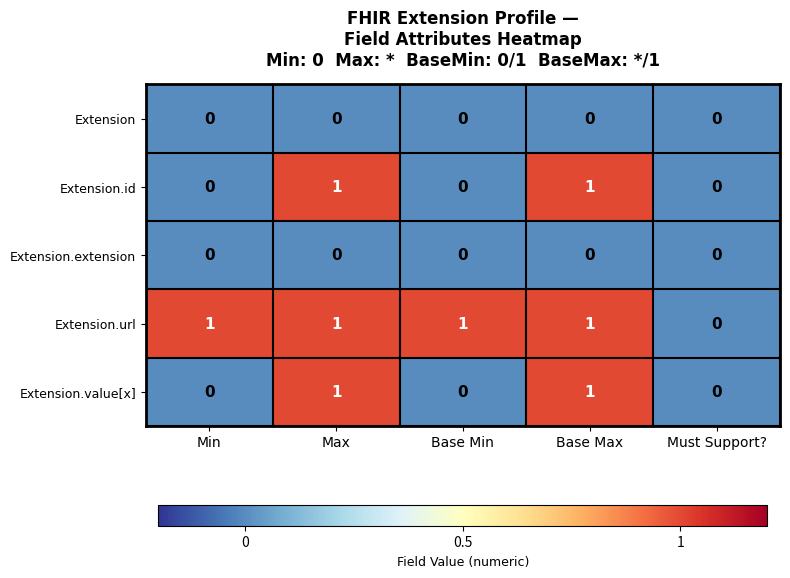

How many Extension.url values are between 1 and 2?

4